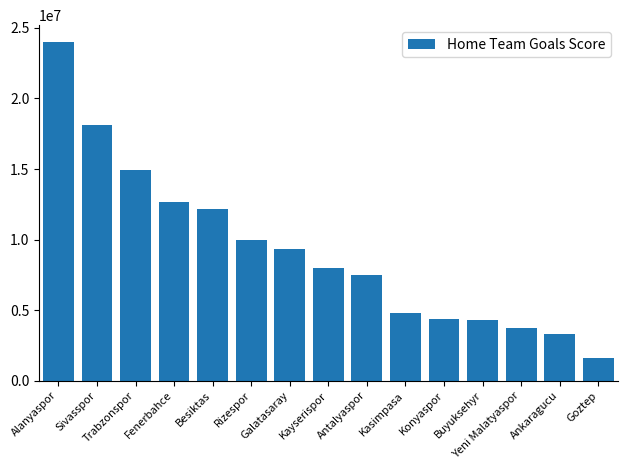

At which category does the chart reach its minimum across all series?

Goztep